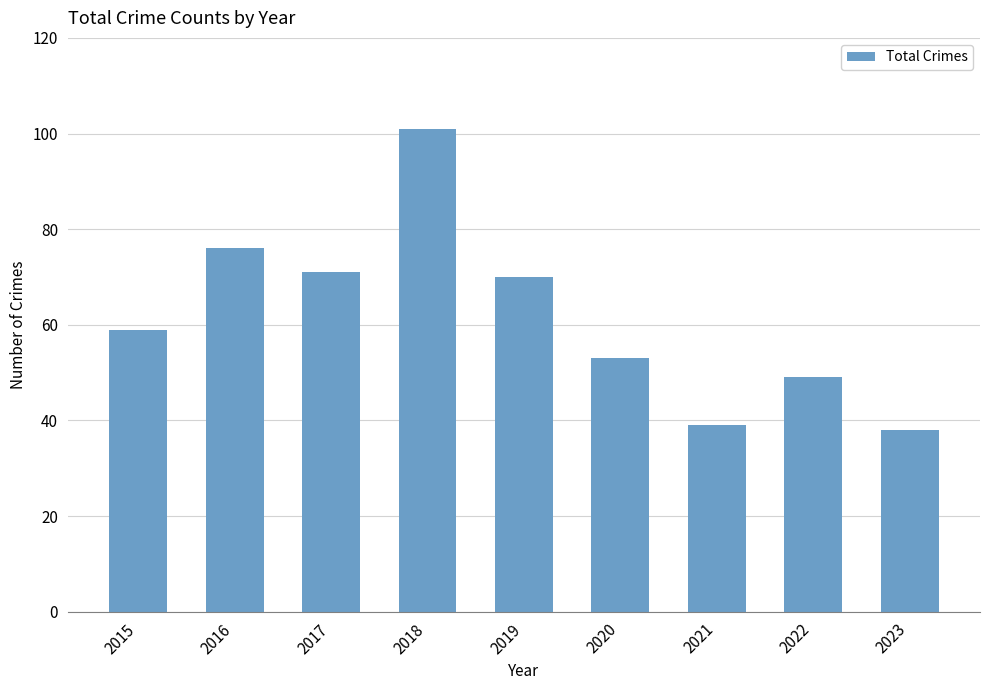

Rank the categories by value from highest to lowest.

2018, 2016, 2017, 2019, 2015, 2020, 2022, 2021, 2023